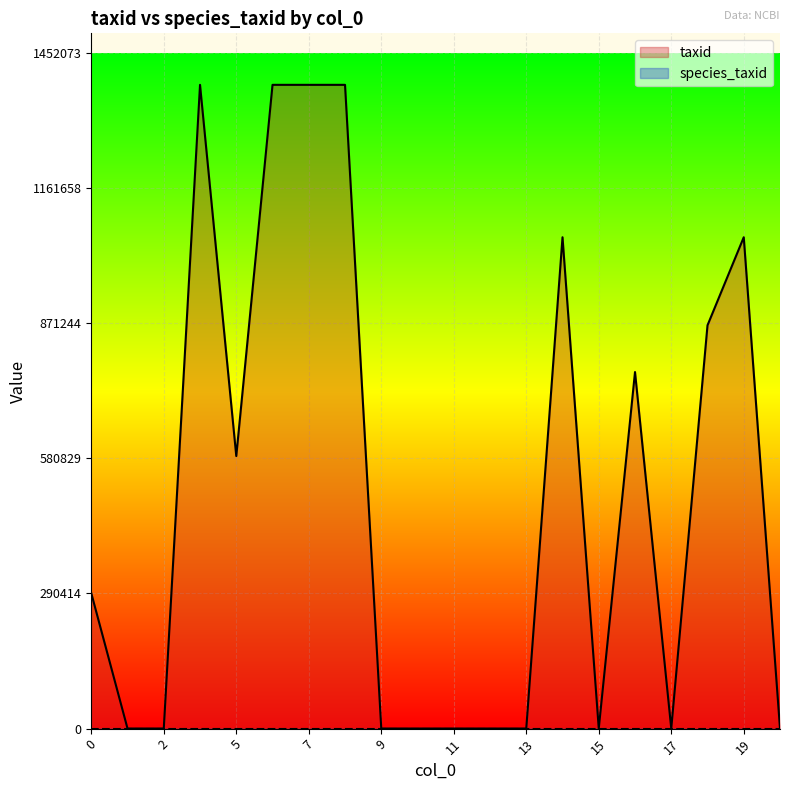

At which label is the value closest to 691568?

16